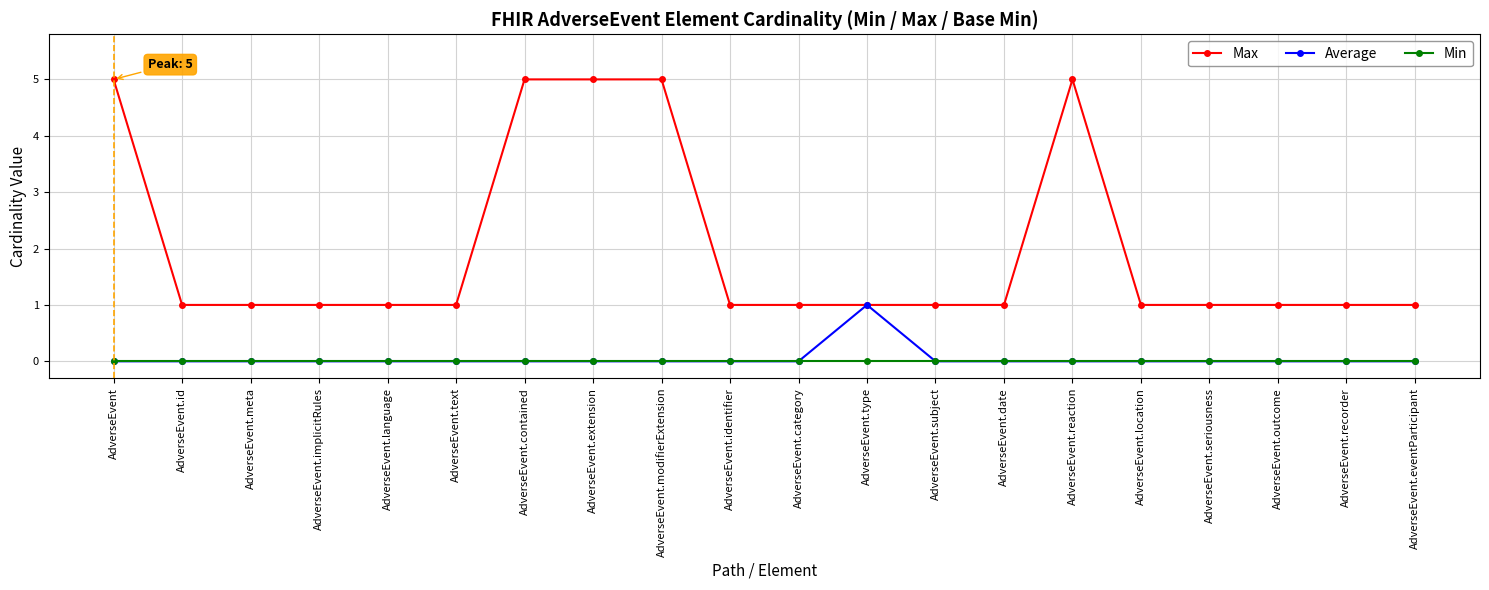

What is the greatest value displayed?

5